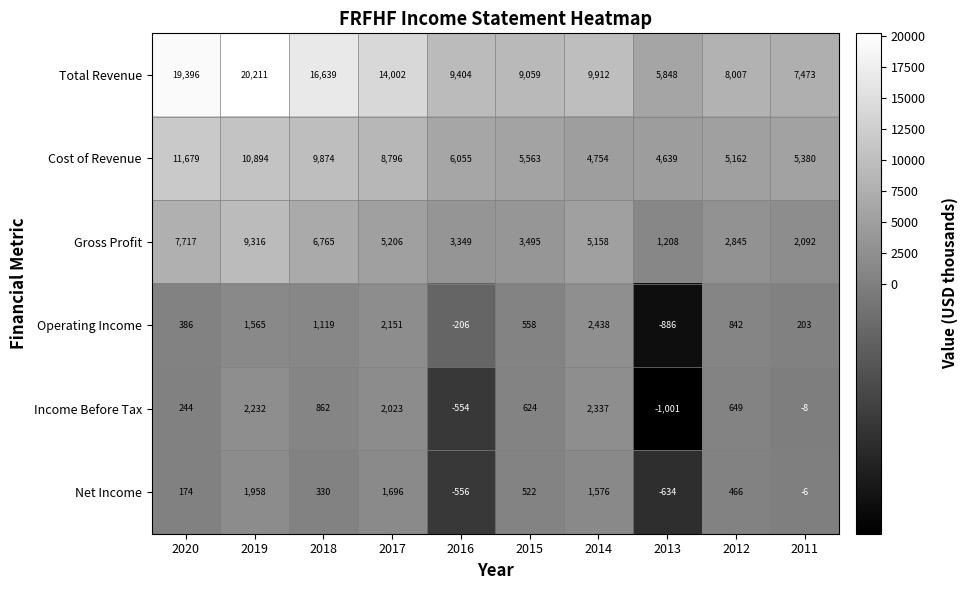

Count the number of data series in this chart.

6